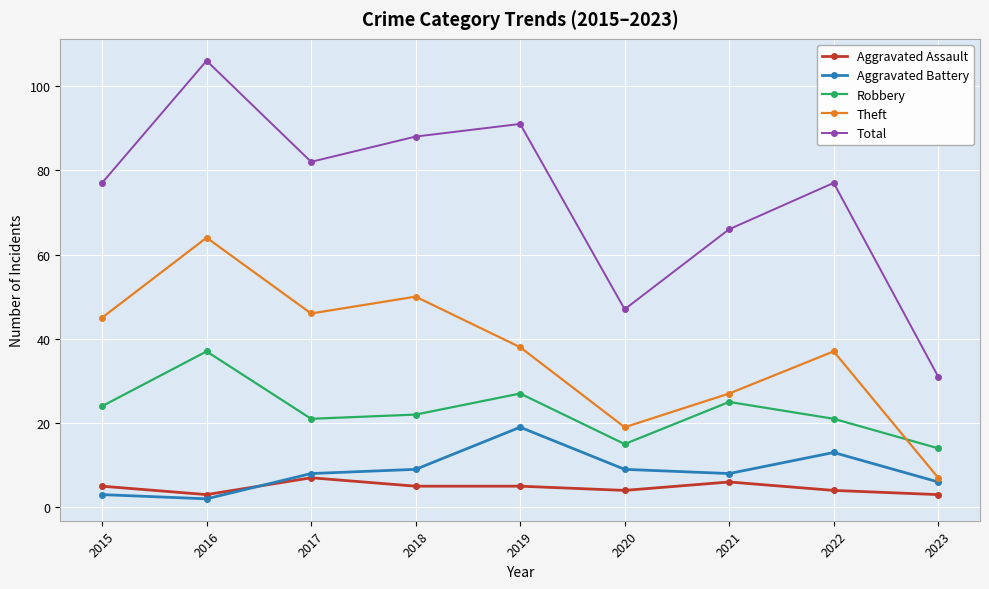

True or false: Robbery has more than 2 interior local peaks.

True